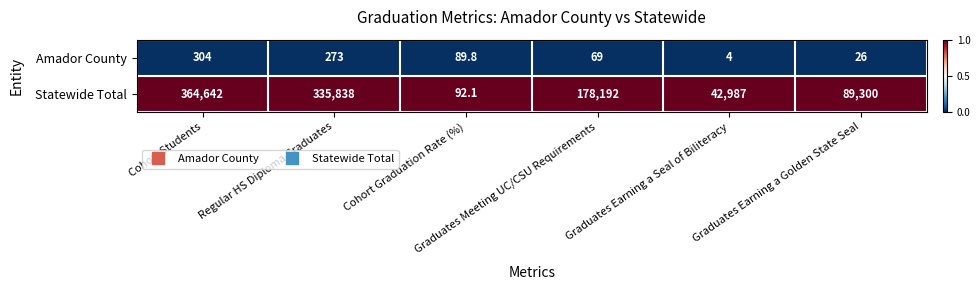

Which series has the largest total across all categories?

Statewide Total